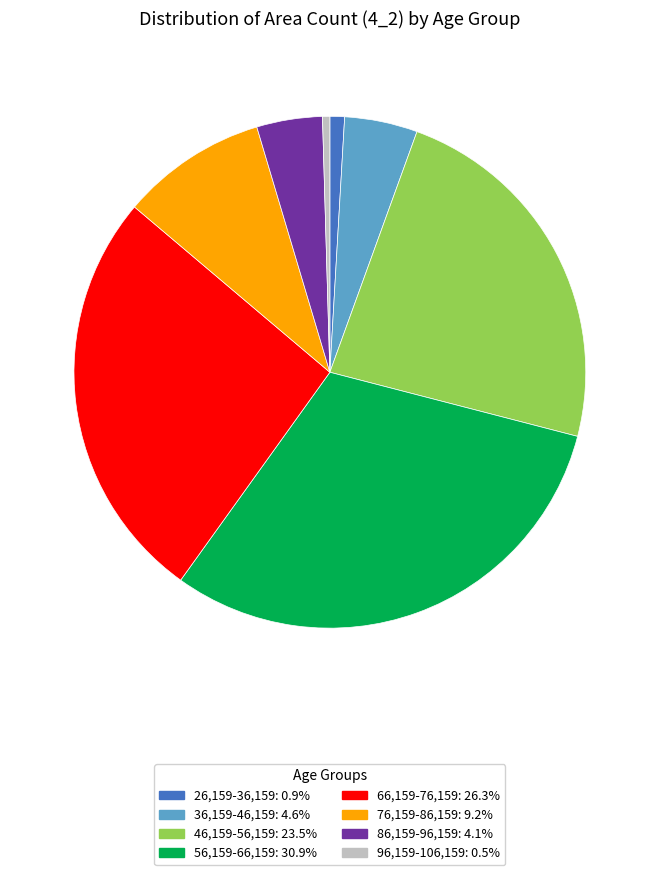

What is the ratio of the value at 36,159-46,159 to the value at 46,159-56,159?

0.2